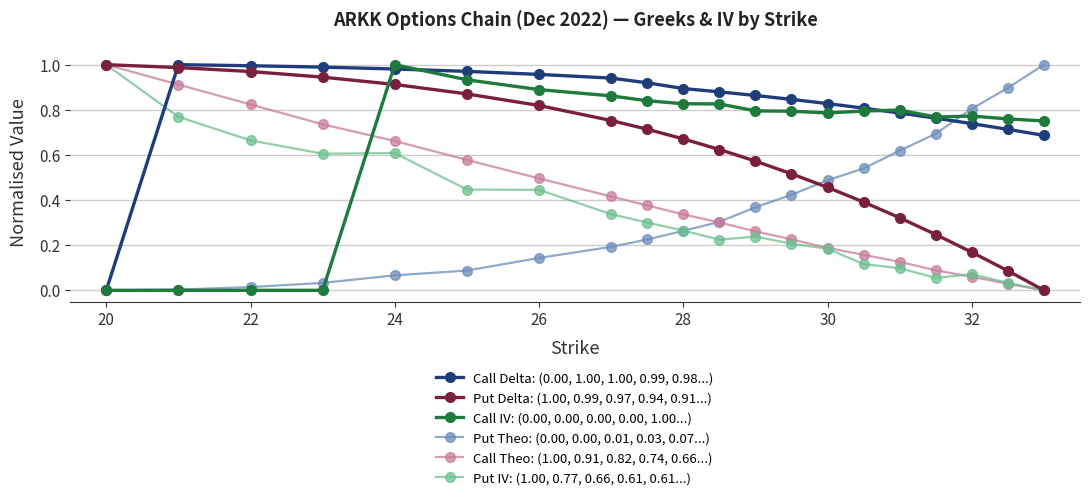

True or false: Call Delta: (0.00, 1.00, 1.00, 0.99, 0.98...) and Call Theo: (1.00, 0.91, 0.82, 0.74, 0.66...) cross at least once.

True